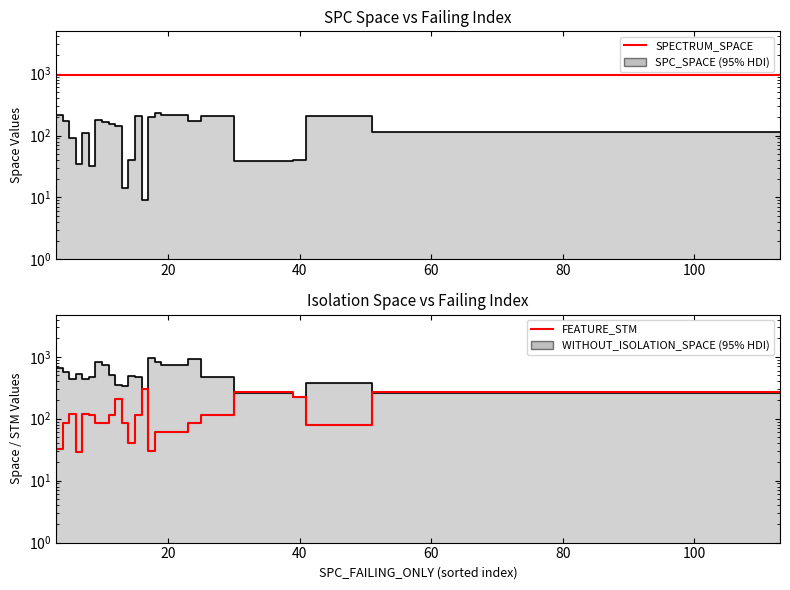

True or false: SPECTRUM_SPACE and FEATURE_STM intersect in this chart.

False